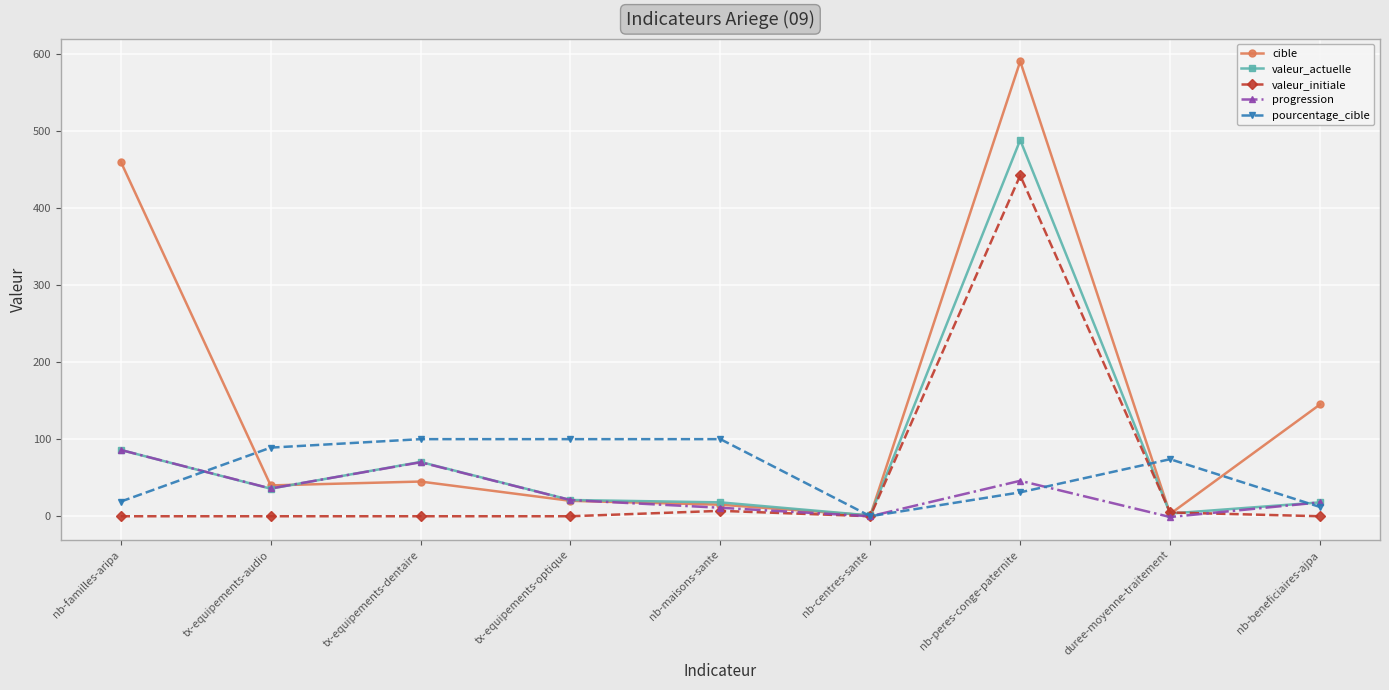

Rank the series by their maximum value, from lowest to highest.

progression, pourcentage_cible, valeur_initiale, valeur_actuelle, cible